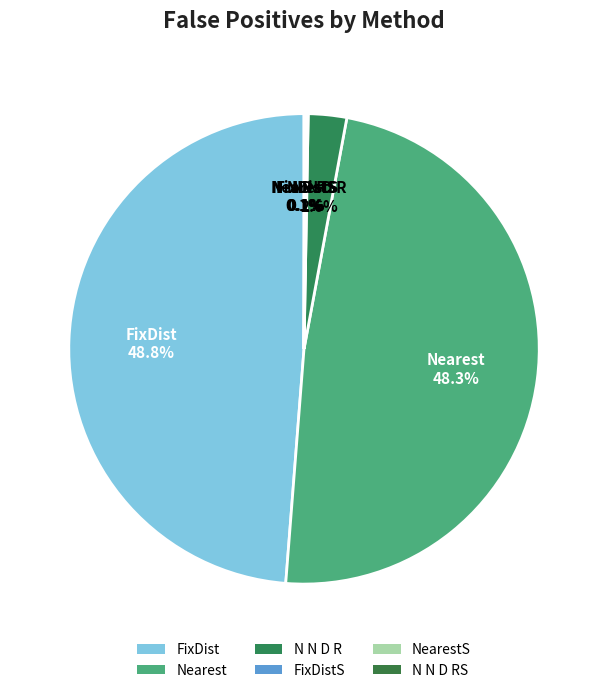

How much of the chart is everything except Nearest?

51.7%